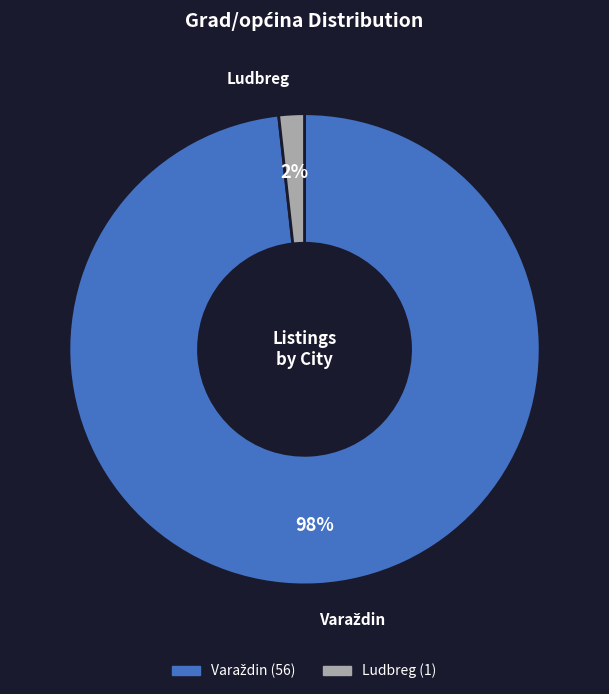

To the nearest percent, what portion does Ludbreg represent?

2%